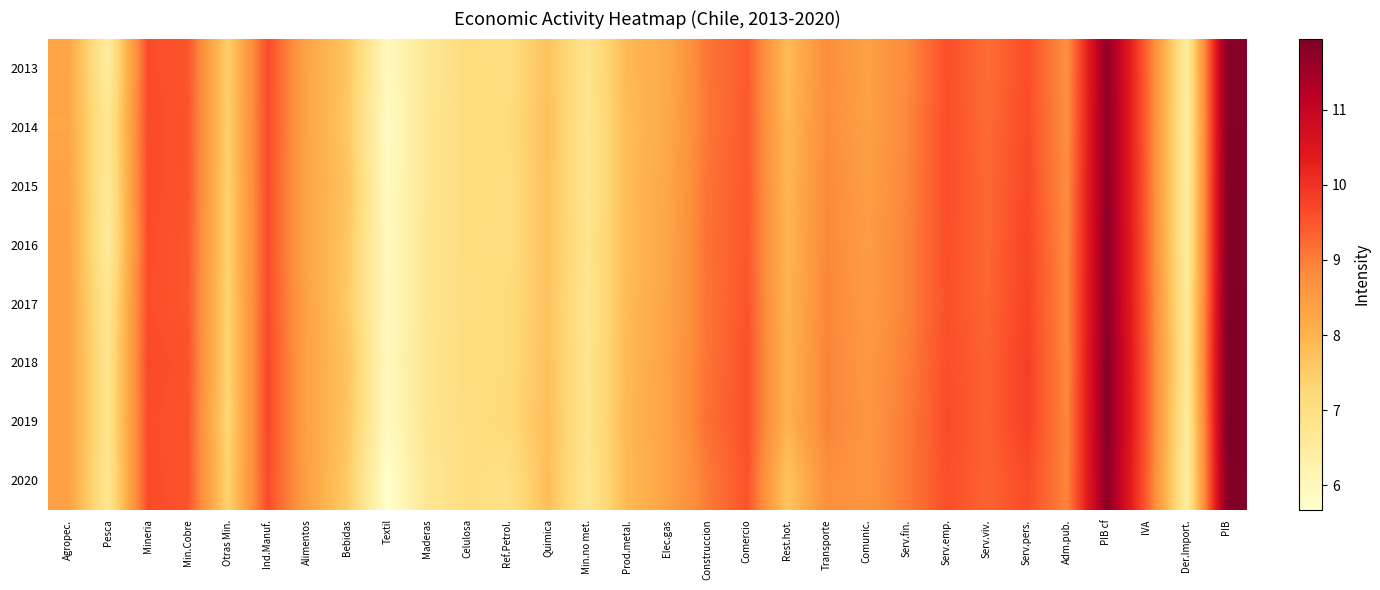

List the series in order of their peak value, lowest first.

2013, 2014, 2015, 2020, 2016, 2017, 2018, 2019